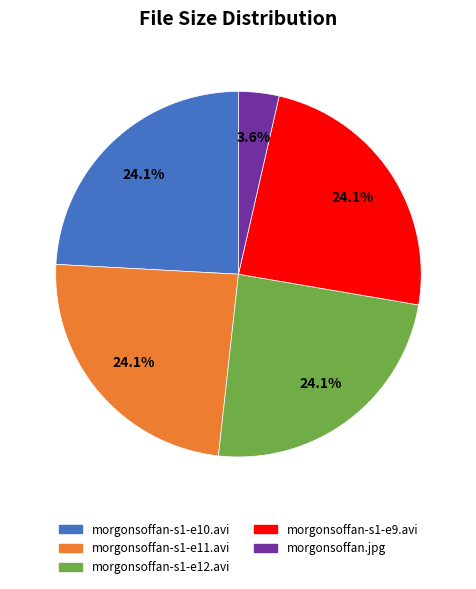

To the nearest percent, what is the combined percentage of morgonsoffan.jpg and morgonsoffan-s1-e11.avi?

28%